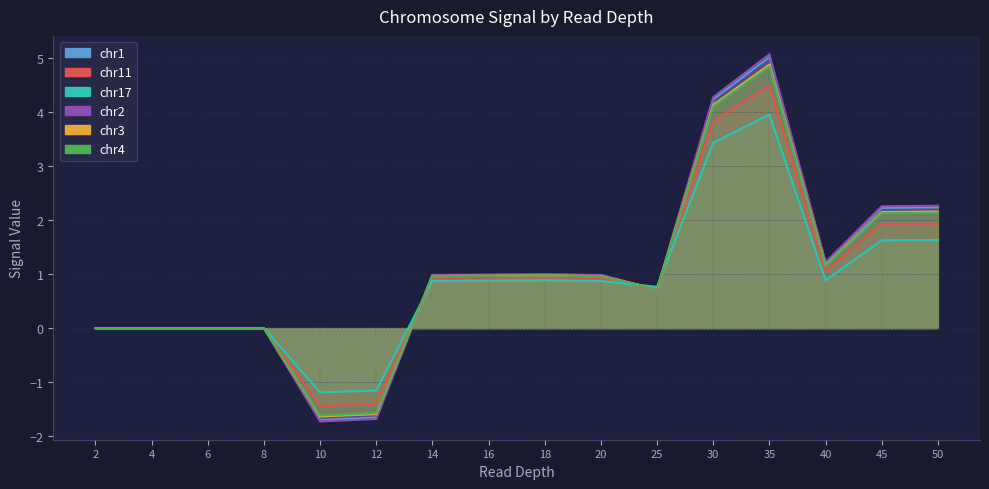

Which series has the widest spread of values?

chr2